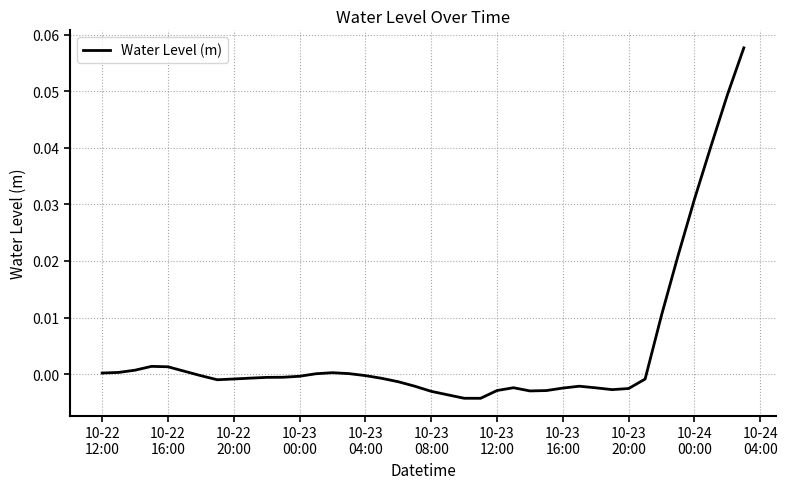

How many lines are shown in the chart?

1